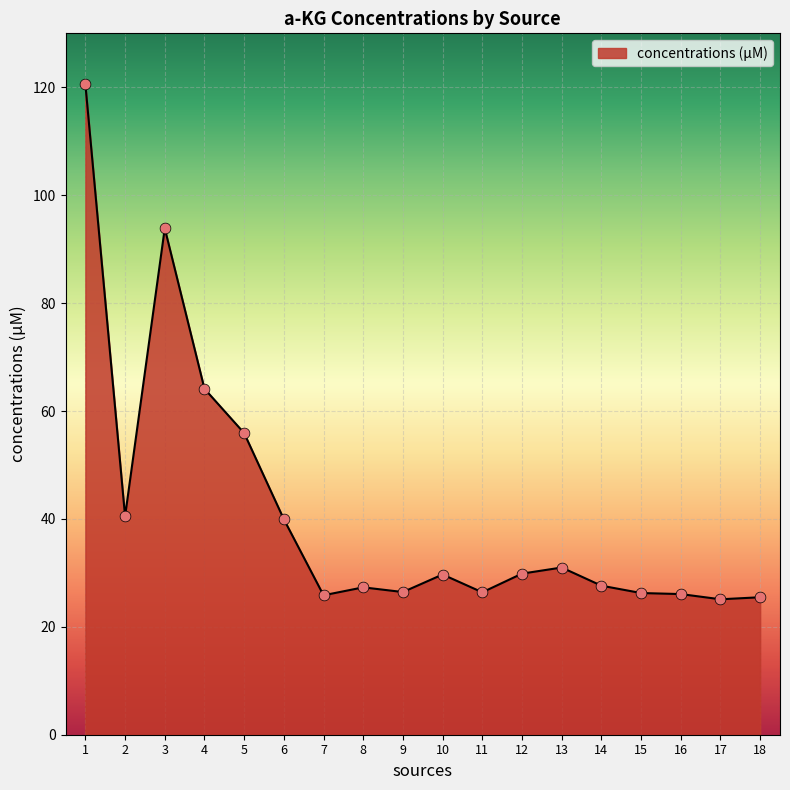

Approximately how many times larger is the value at 8 compared to 4?

0.4